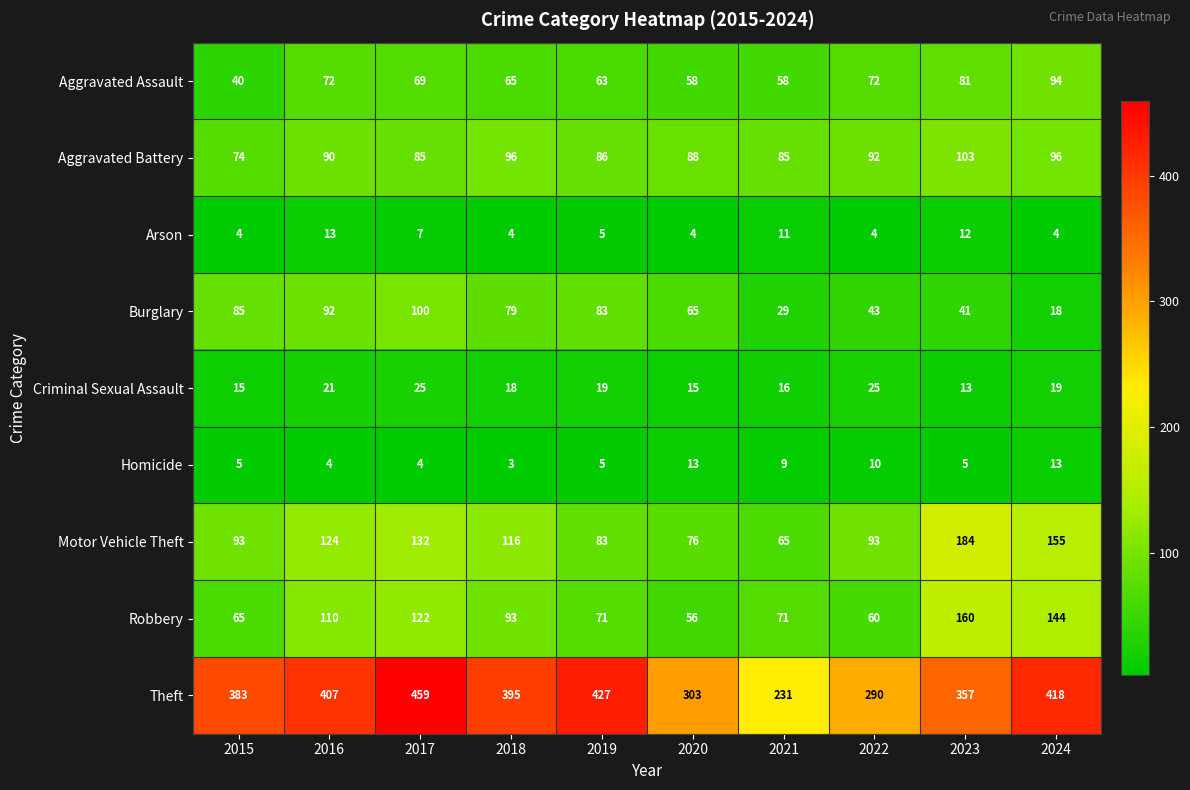

Is it true that Homicide equals 16 at 2021?

False